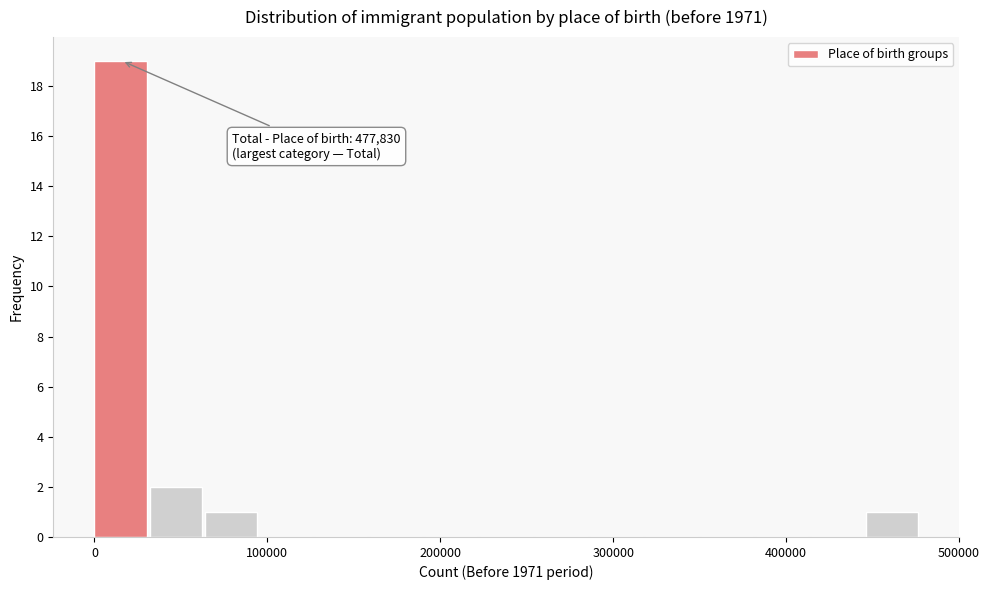

Read against the x-axis, roughly where is the centre of the tallest bar?

20000